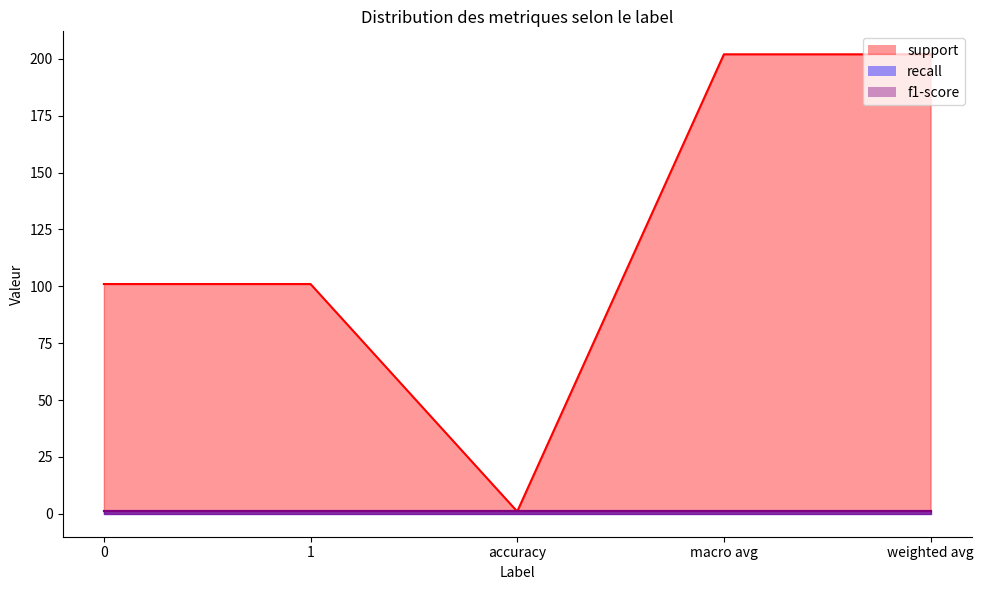

True or false: f1-score and recall cross at least once.

False